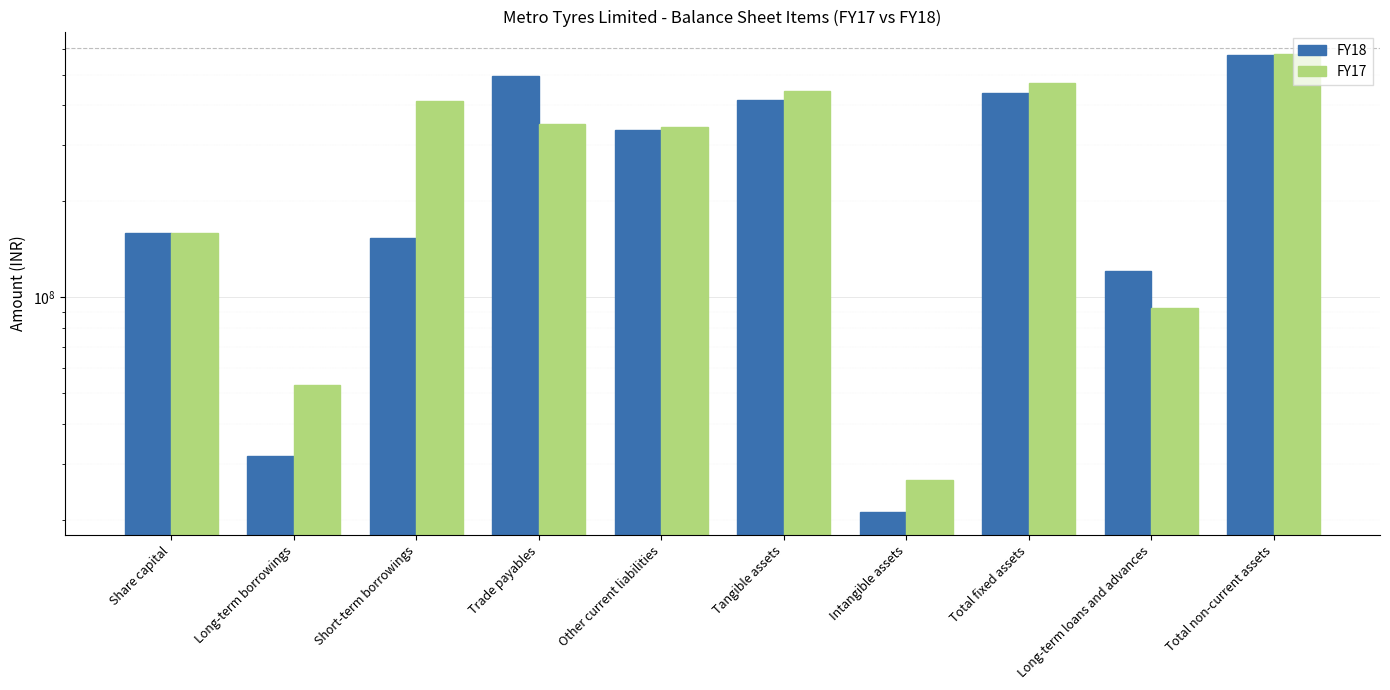

What is the total value across all series at Short-term borrowings?

565114934